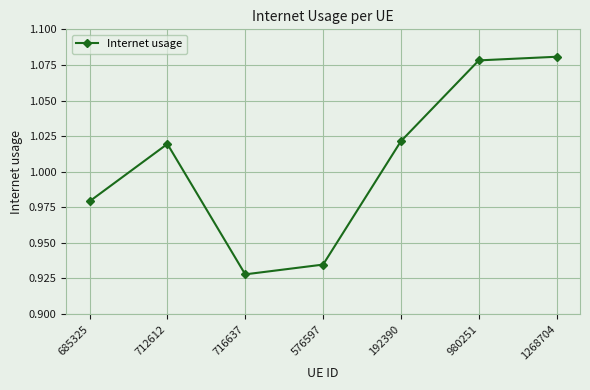

Is it true that the value at 980251 is 1.9?

False